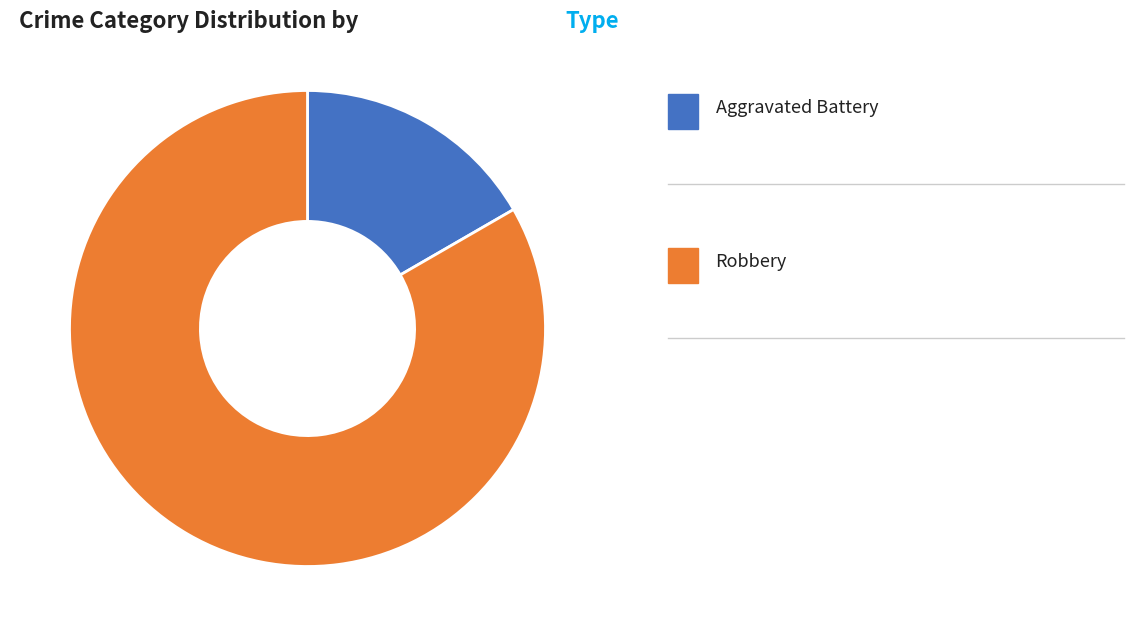

Does any single category account for the majority?

Yes